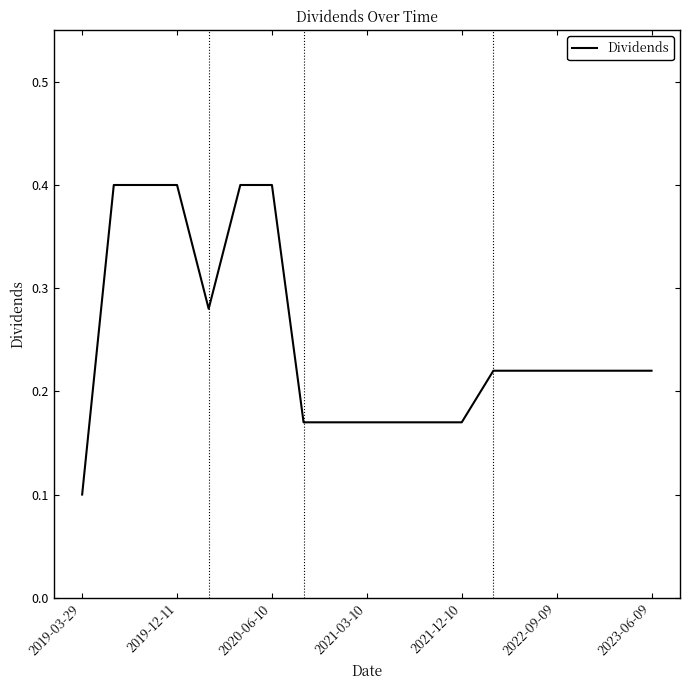

What is the greatest value displayed?

0.4